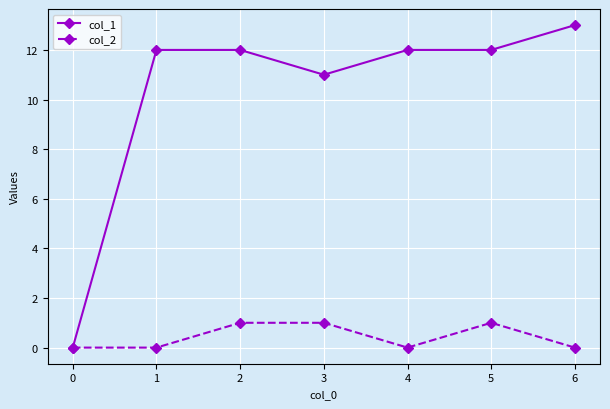

Which series has the largest range (max minus min)?

col_1